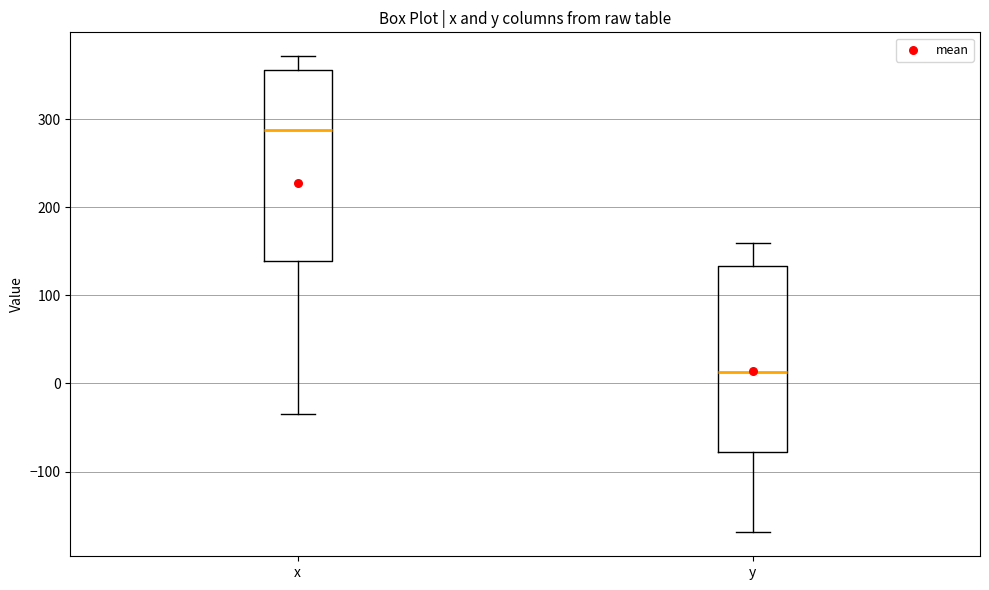

Reading left to right, read every box against the y-axis: the position of its median line, the range the box covers, and the ends of its whiskers. The values are not printed on the chart, so give them approximately, as read against the axis.

x: median 290, box 140 to 360, whiskers -30 to 370
y: median 10, box -80 to 130, whiskers -170 to 160